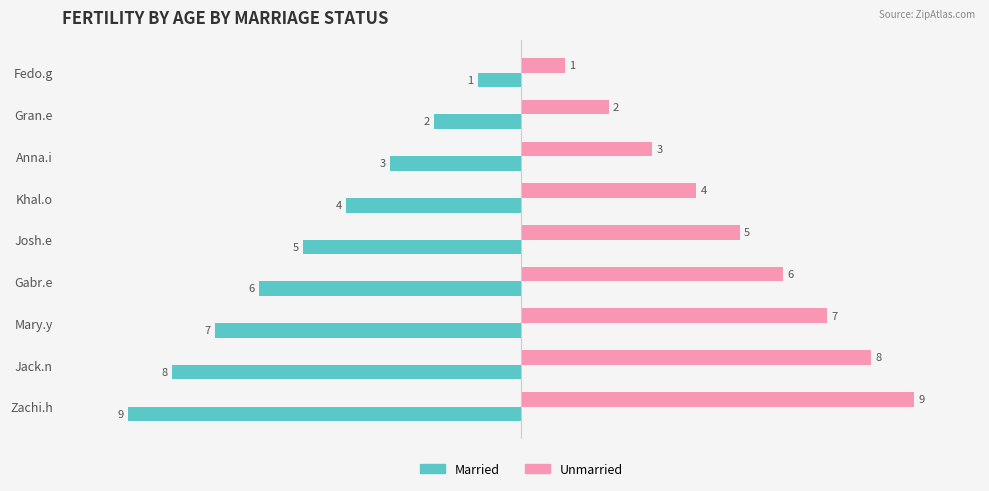

How many data points does each series have?

9